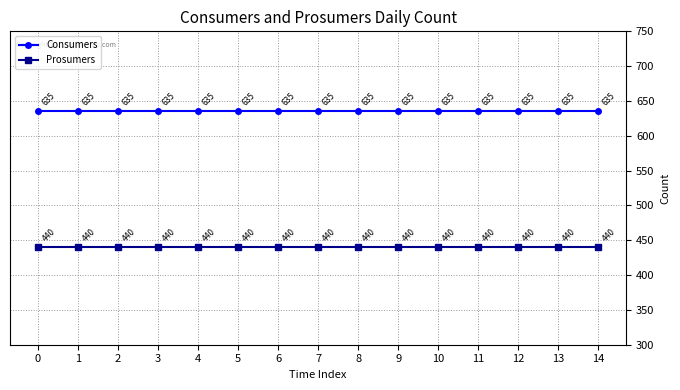

True or false: Prosumers and Consumers cross at least once.

False